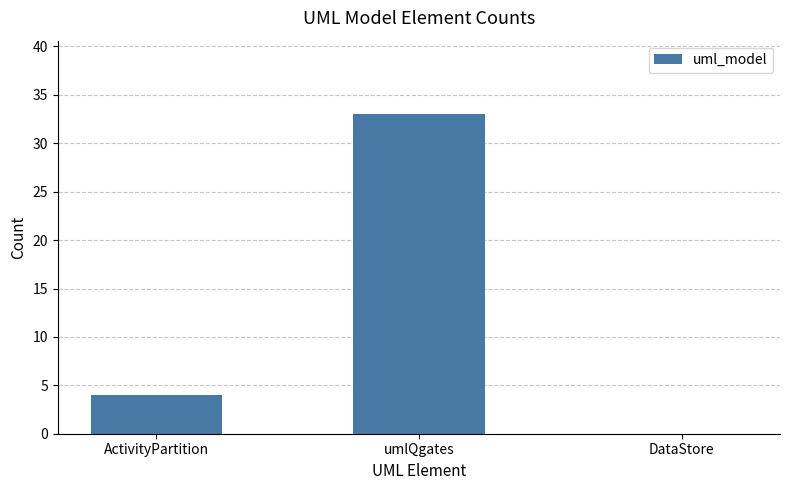

Which category has the highest value across all series?

umlQgates